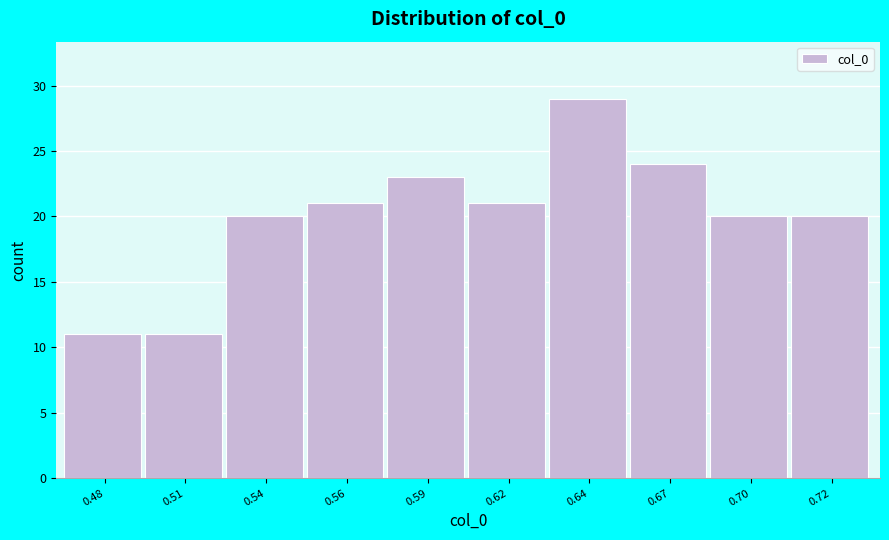

Reading left to right, extract all data points from this chart.

11	11	20	21	23	21	29	24	20	20